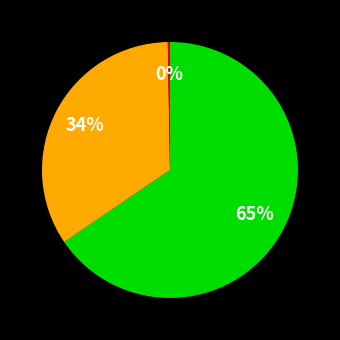

Is there a majority slice in this chart?

Yes